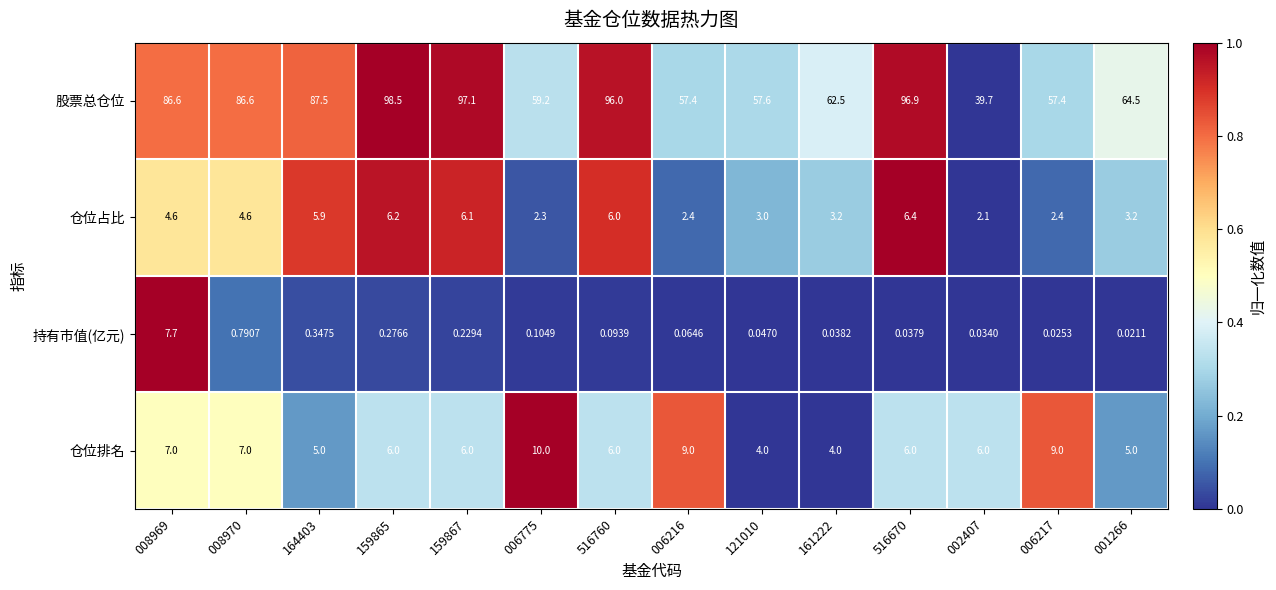

How many values in the 股票总仓位 series are below 86?

7